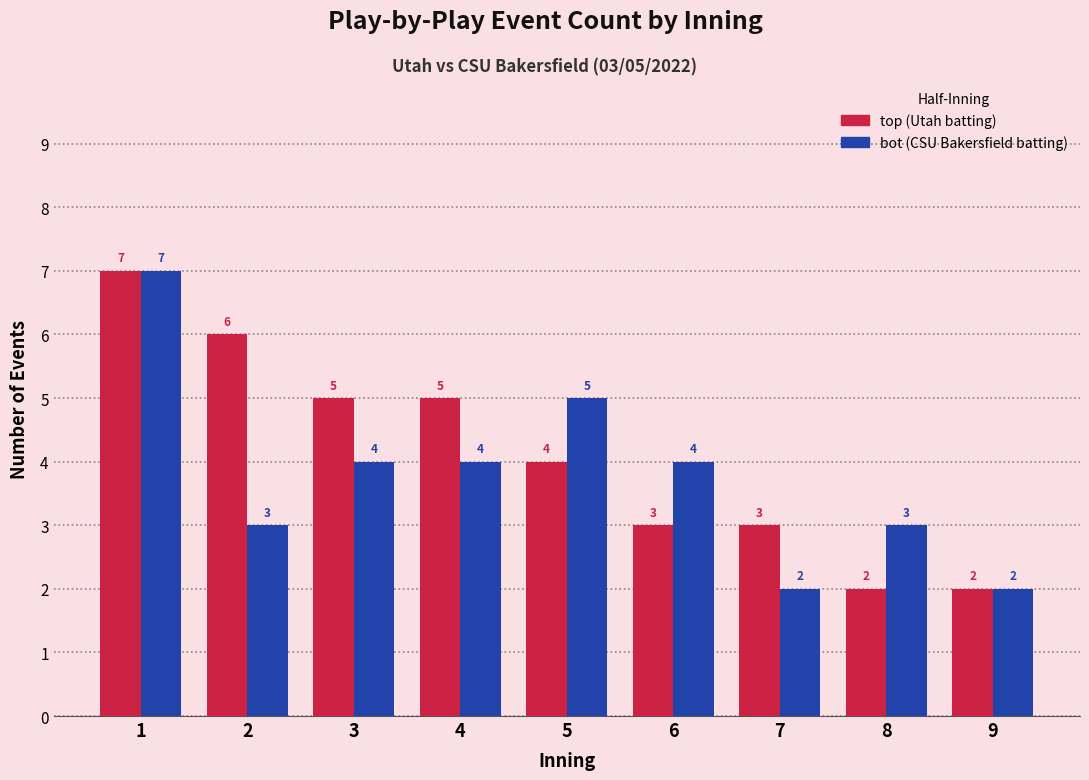

How many bars are there in each group?

2